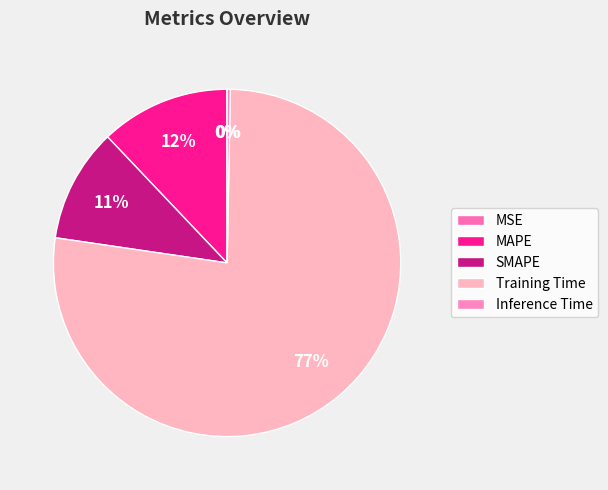

The MAPE slice represents 12% of the pie. True or false?

True